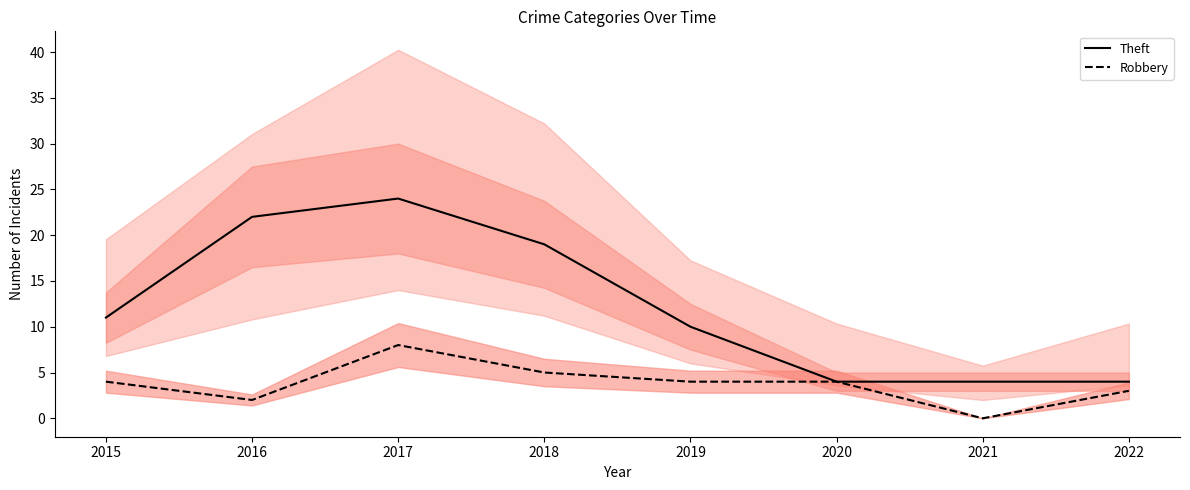

The value of Robbery (line) at 2020 is 6. True or false?

False